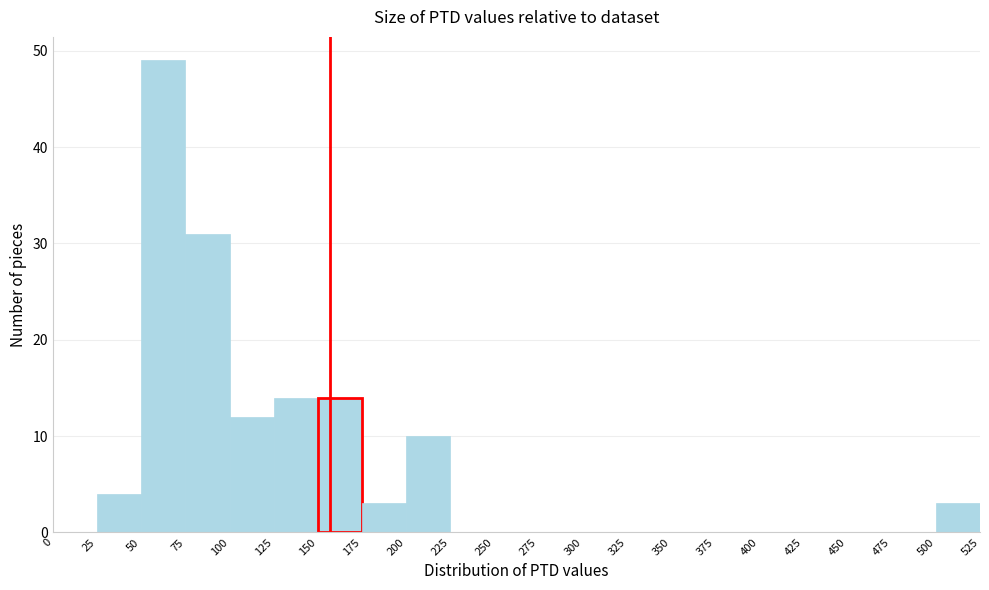

Reading left to right, transcribe this chart: for each bar, give the range it covers on the x-axis and its height. The values are not printed on the chart, so give them approximately, as read against the axis.

0 to 25: 0
25 to 50: 4
50 to 75: 49
75 to 100: 31
100 to 125: 12
125 to 150: 14
150 to 175: 14
175 to 200: 3
200 to 225: 10
225 to 250: 0
250 to 275: 0
275 to 300: 0
300 to 325: 0
325 to 350: 0
350 to 375: 0
375 to 400: 0
400 to 425: 0
425 to 450: 0
450 to 475: 0
475 to 500: 0
500 to 525: 3